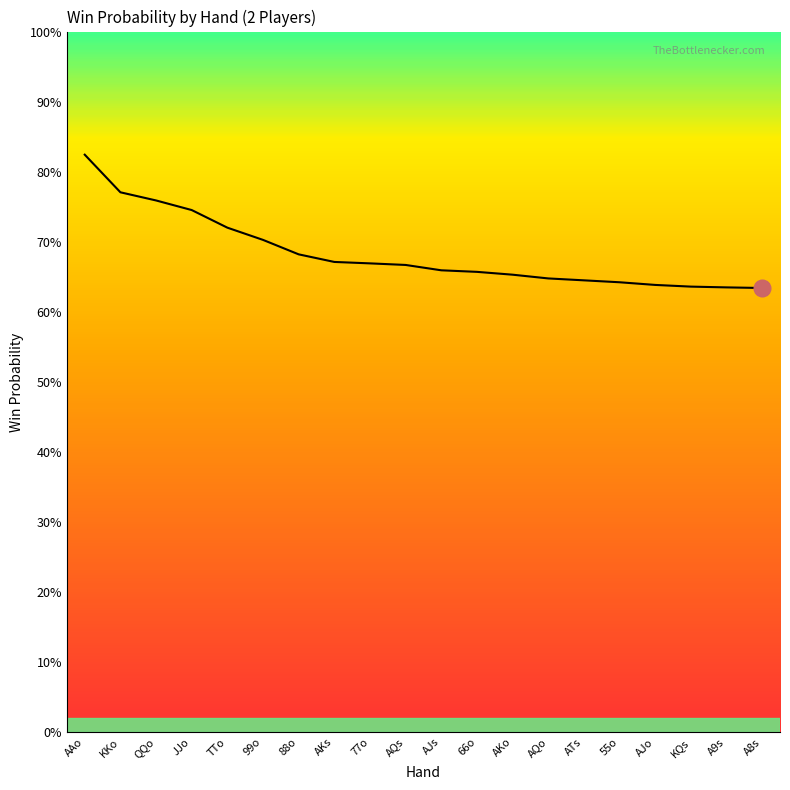

Is it true that the value at AQo is 1.2?

False